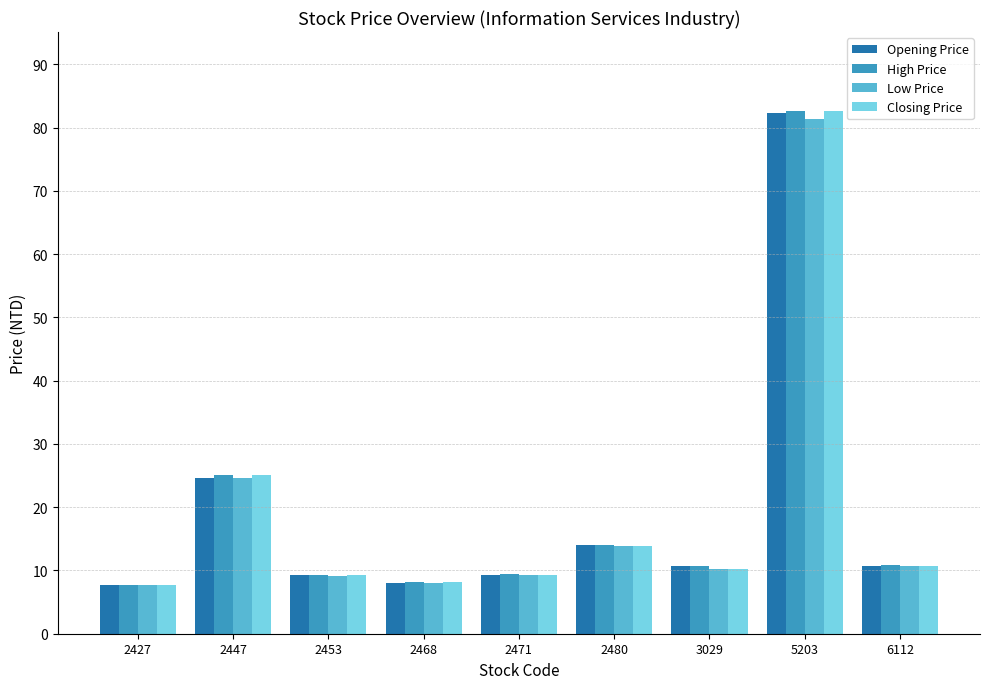

What is the approximate value of Low Price at 2468?

8.0